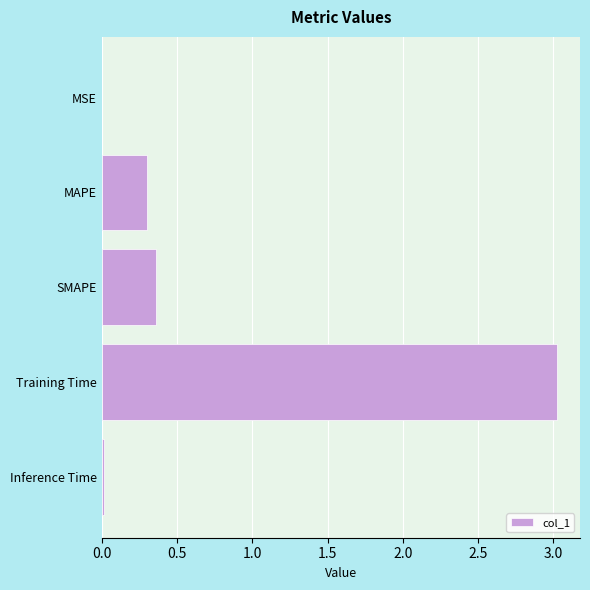

What is the sum of all values?

3.7